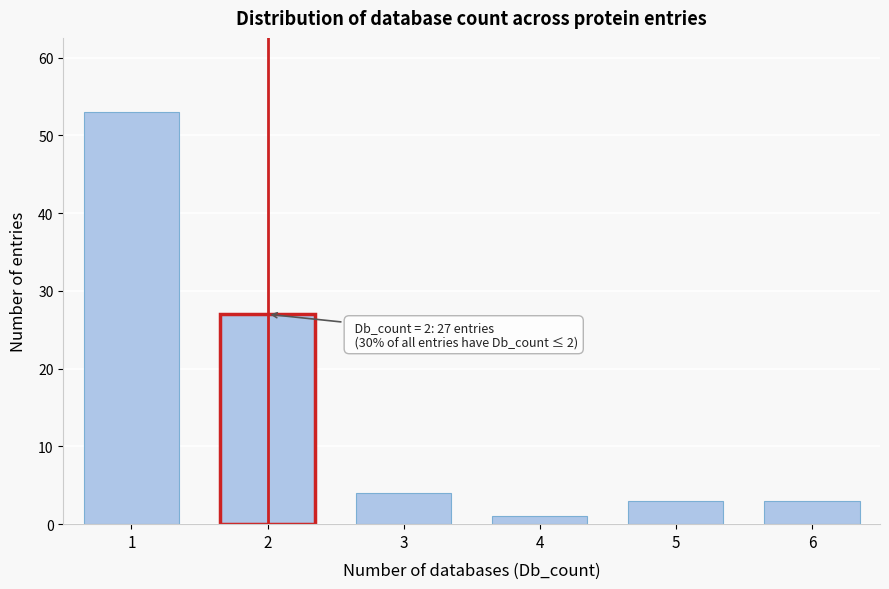

Reading left to right, extract all data points from this chart.

1=53	2=27	3=4	4=1	5=3	6=3